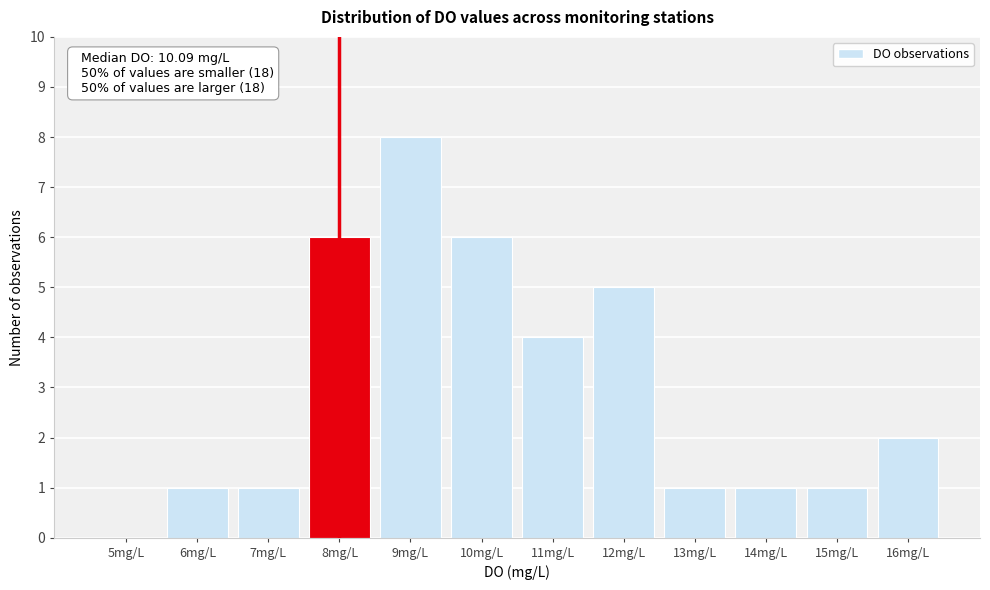

Reading left to right, list all the values displayed in this chart.

5mg/L=0	6mg/L=1	7mg/L=1	8mg/L=6	9mg/L=8	10mg/L=6	11mg/L=4	12mg/L=5	13mg/L=1	14mg/L=1	15mg/L=1	16mg/L=2